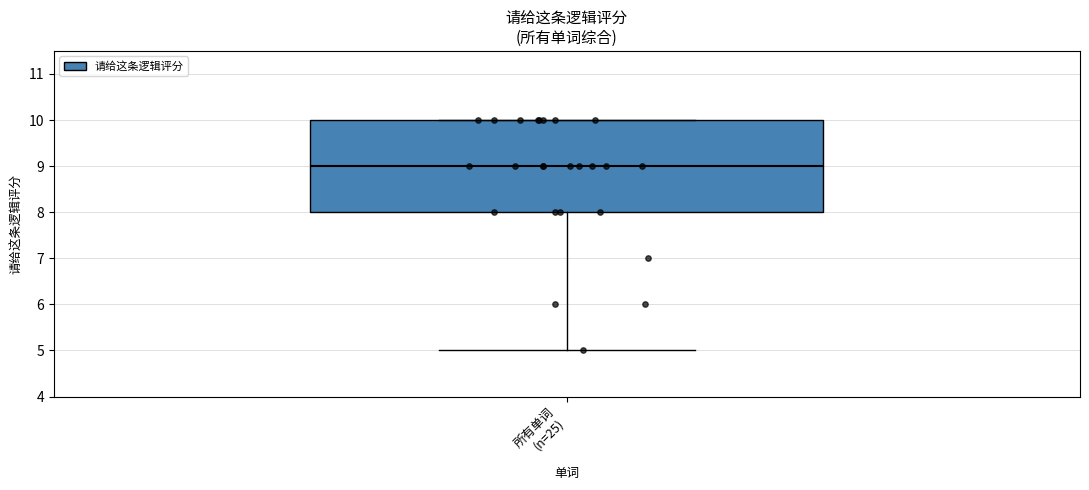

Read this box plot against the y-axis: the position of the median line, the range covered by the box, and the ends of both whiskers. The values are not printed on the chart, so give them approximately, as read against the axis.

median 9, box 8 to 10, whiskers 5 to 10